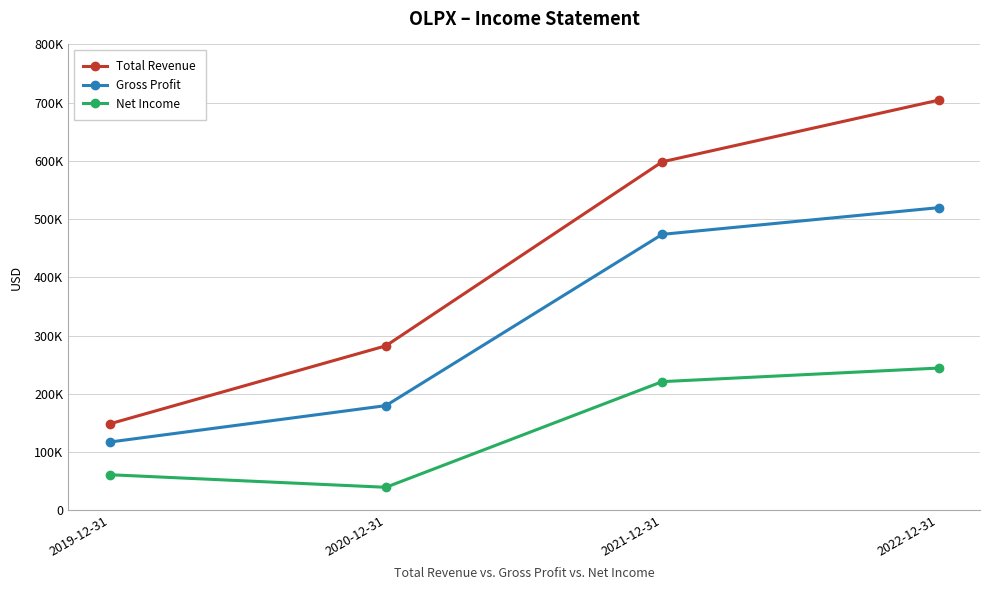

Which series has the widest spread of values?

Total Revenue